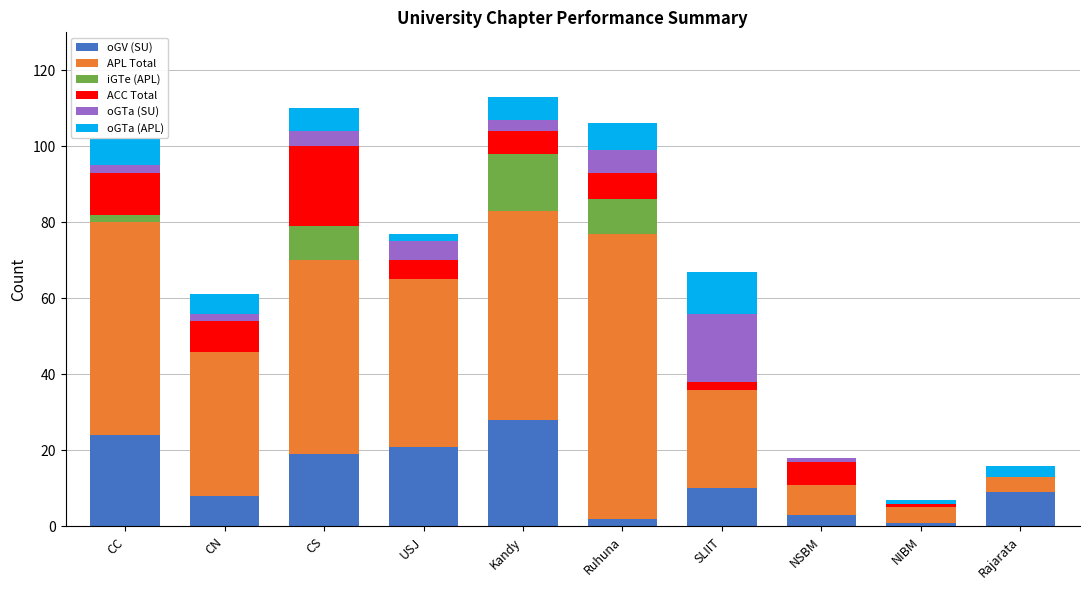

How many distinct data groups are displayed?

6